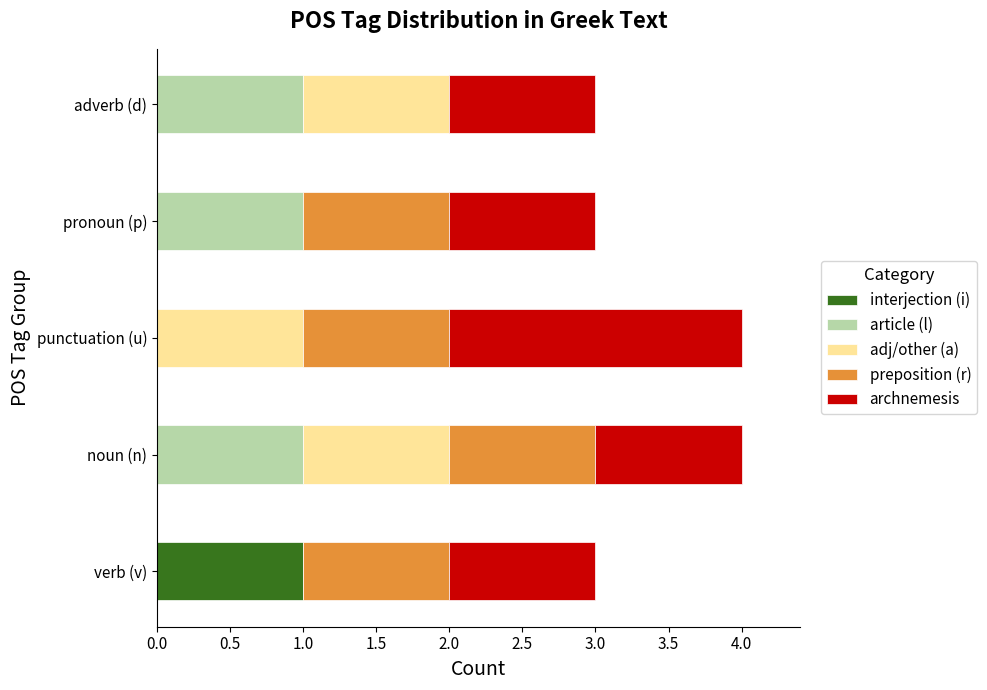

The value of interjection (i) at verb (v) is 1. True or false?

True